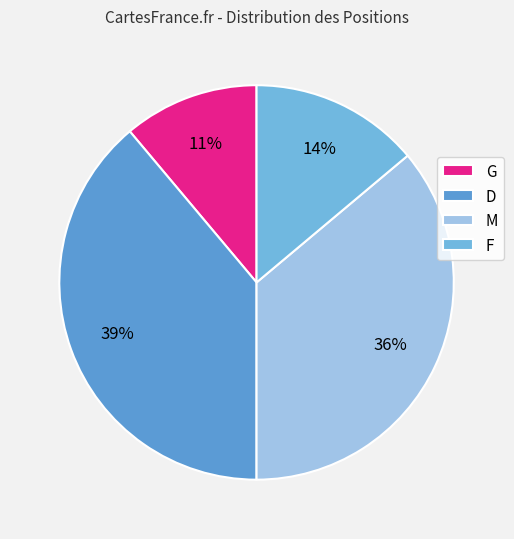

How many segments does this pie chart have?

4